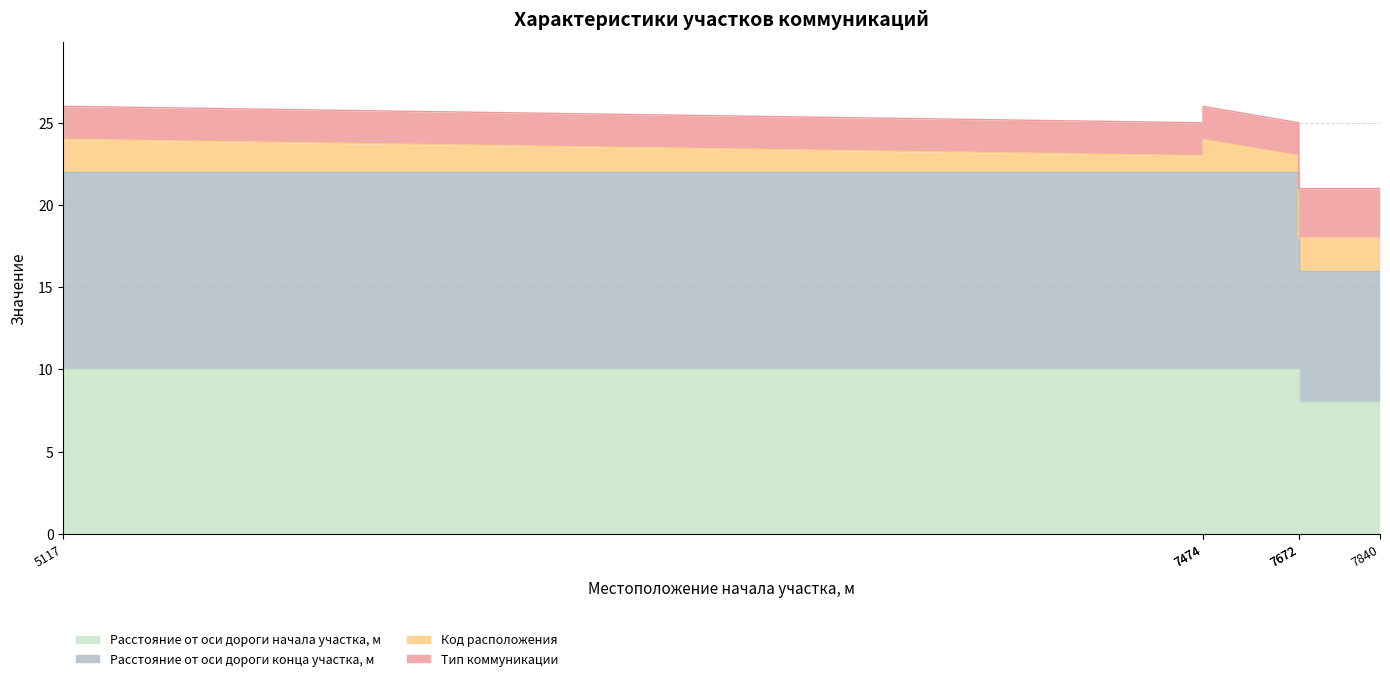

How many data points in Тип коммуникации are less than 23?

2